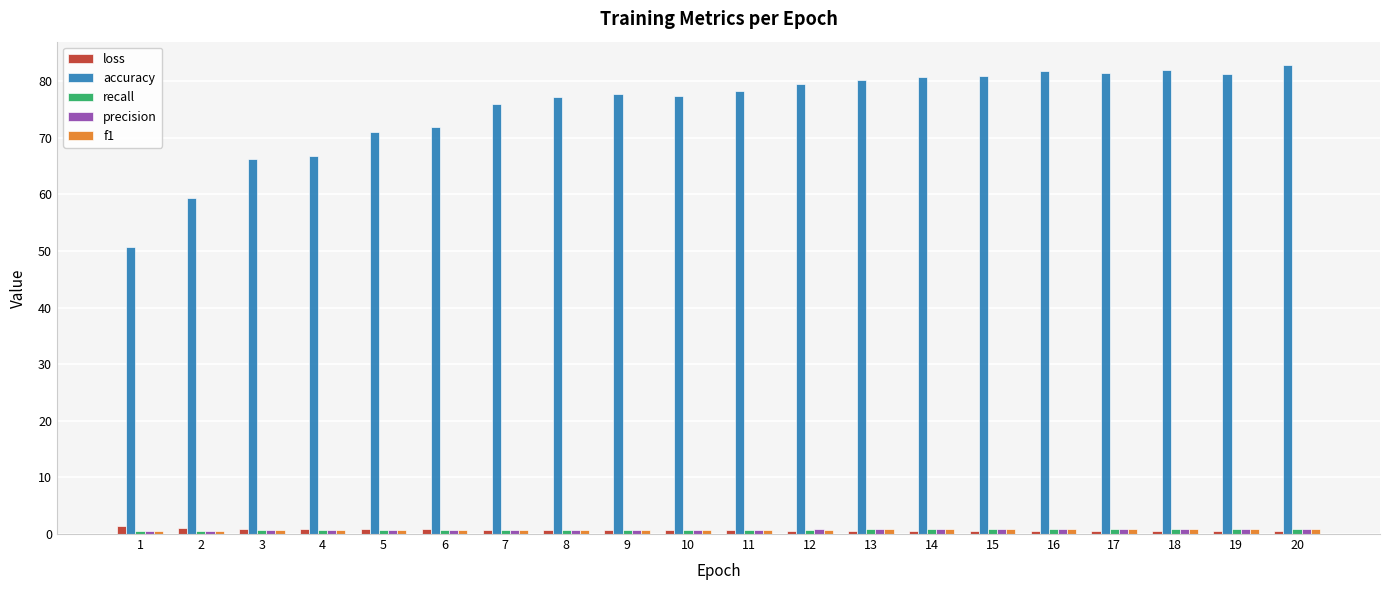

What is the smallest value displayed?

0.5